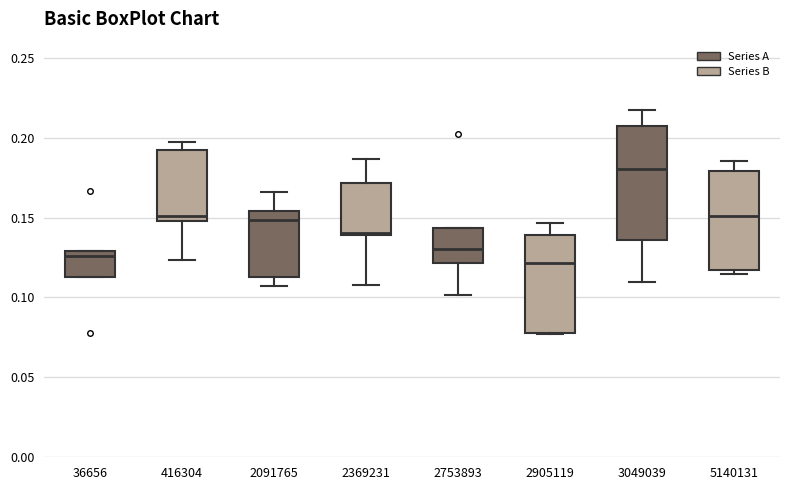

Reading left to right, transcribe this box plot: for each box, give where its median line is, the range the box spans, and where its two whiskers end, as read against the y-axis. The values are not printed on the chart, so give them approximately, as read against the axis.

36656: median 0.125, box 0.115 to 0.130, whiskers 0.115 to 0.130
416304: median 0.150 (just above the box's lower edge), box 0.150 to 0.190, whiskers 0.125 to 0.195
2091765: median 0.150, box 0.115 to 0.155, whiskers 0.105 to 0.165
2369231: median 0.140, box 0.140 to 0.170, whiskers 0.110 to 0.185
2753893: median 0.130, box 0.120 to 0.145, whiskers 0.100 to 0.145
2905119: median 0.120, box 0.080 to 0.140, whiskers 0.075 to 0.145
3049039: median 0.180, box 0.135 to 0.205, whiskers 0.110 to 0.215
5140131: median 0.150, box 0.115 to 0.180, whiskers 0.115 (just below the box's lower edge) to 0.185